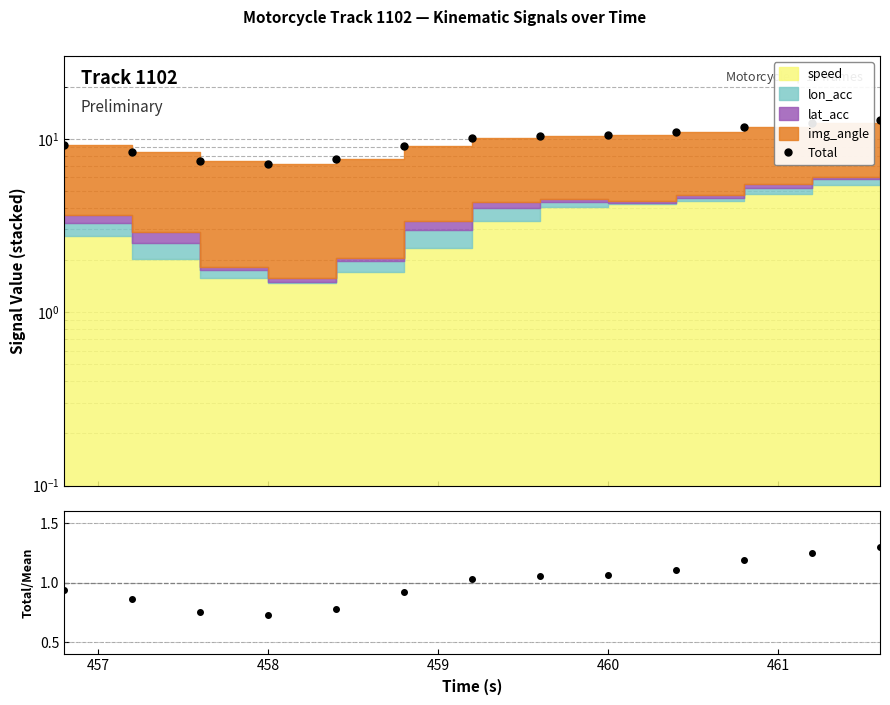

True or false: Total and Total/Mean cross at least once.

False